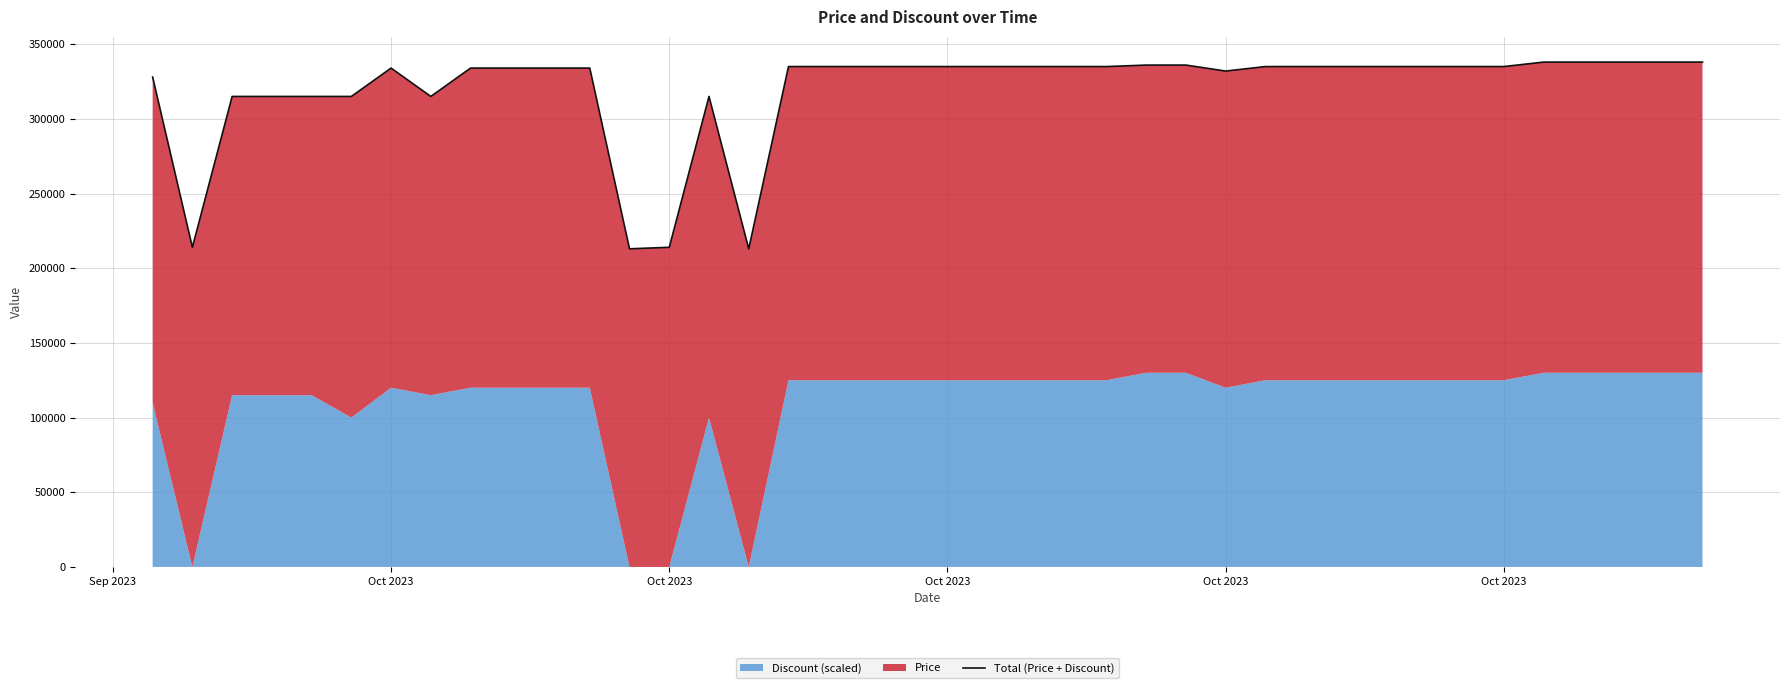

What is the value of the 27th point from the left?

336000